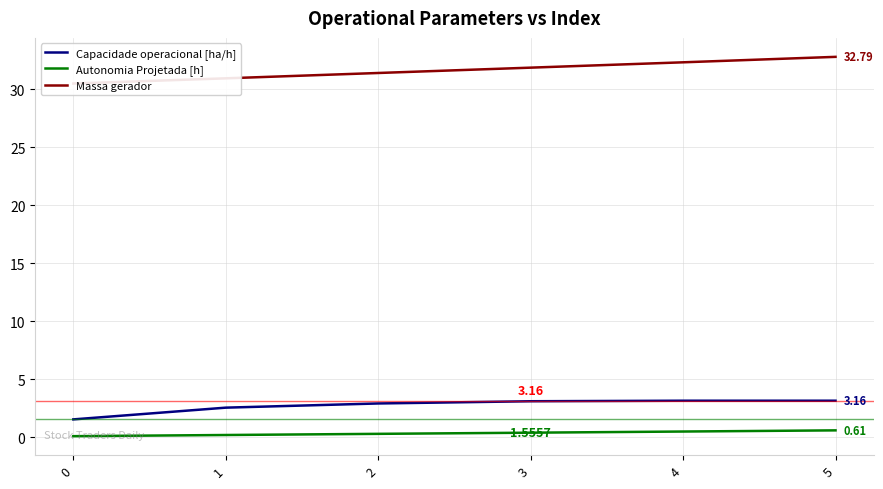

What are all the series names shown in the legend?

Capacidade operacional [ha/h], Autonomia Projetada [h], Massa gerador